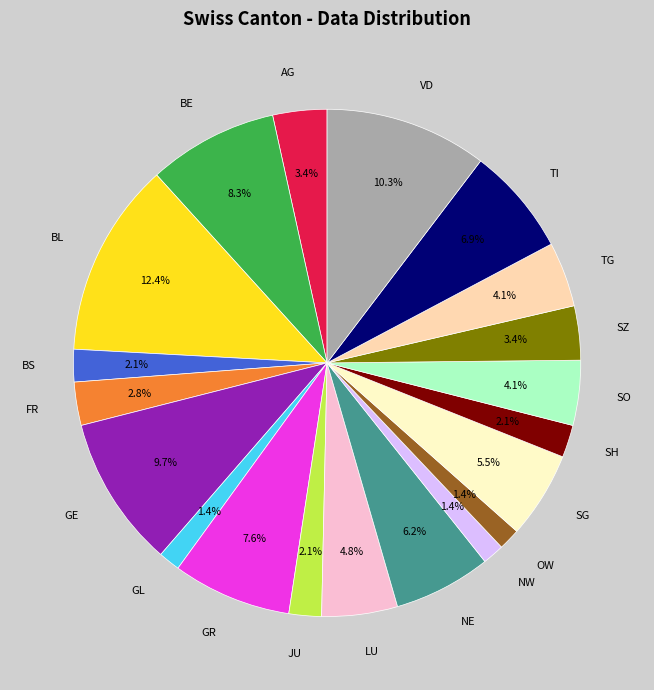

How many slices are in this pie chart?

20